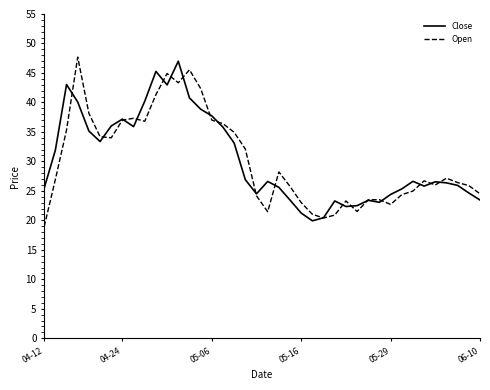

What is the maximum value shown in the chart?

47.7